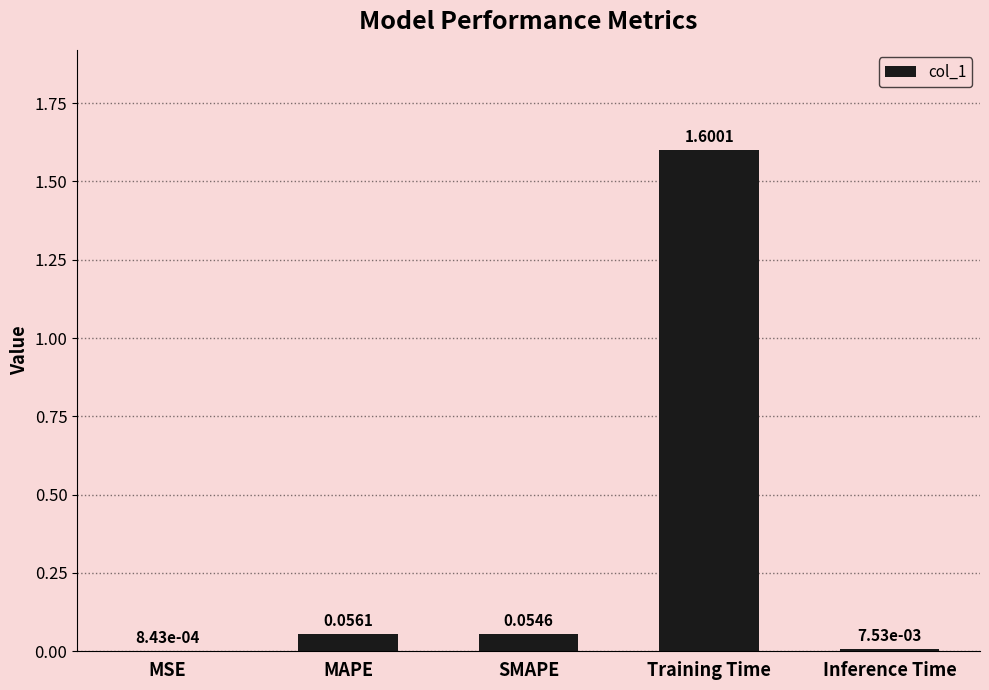

What is the sum of all values?

1.7